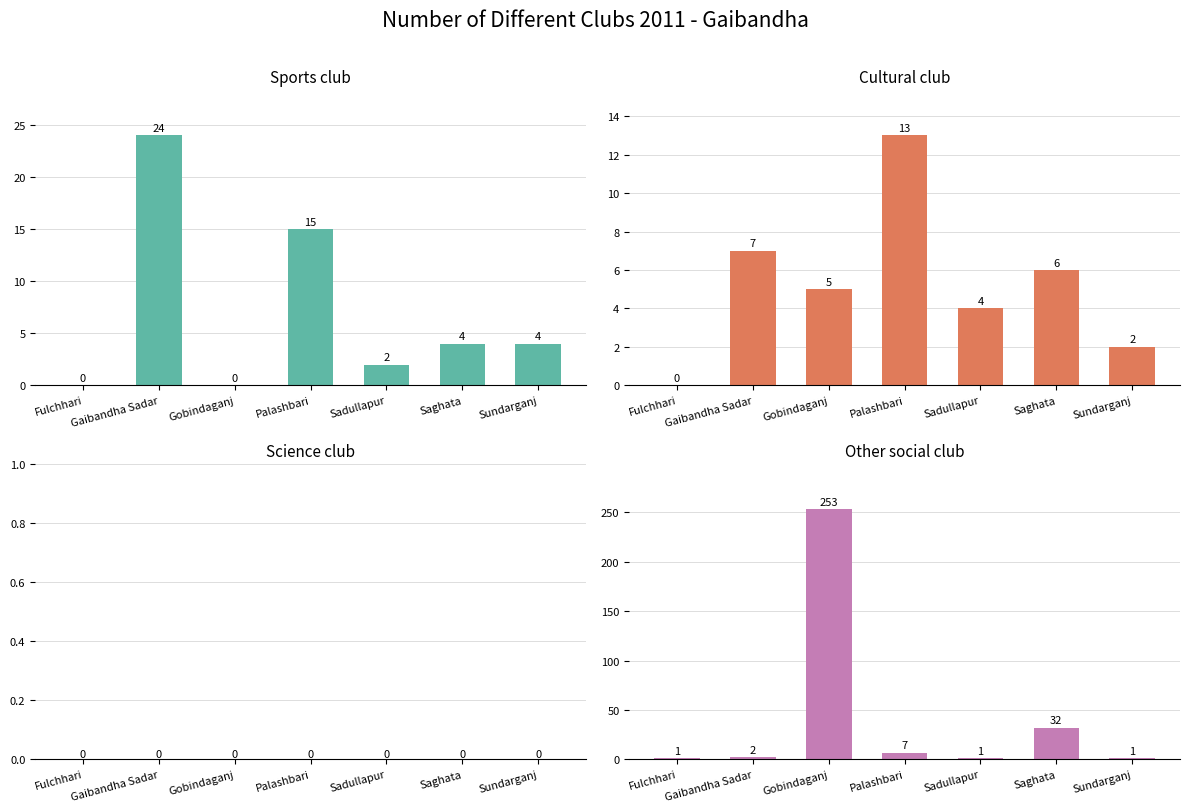

Where is Cultural club nearest to the value 6?

Saghata